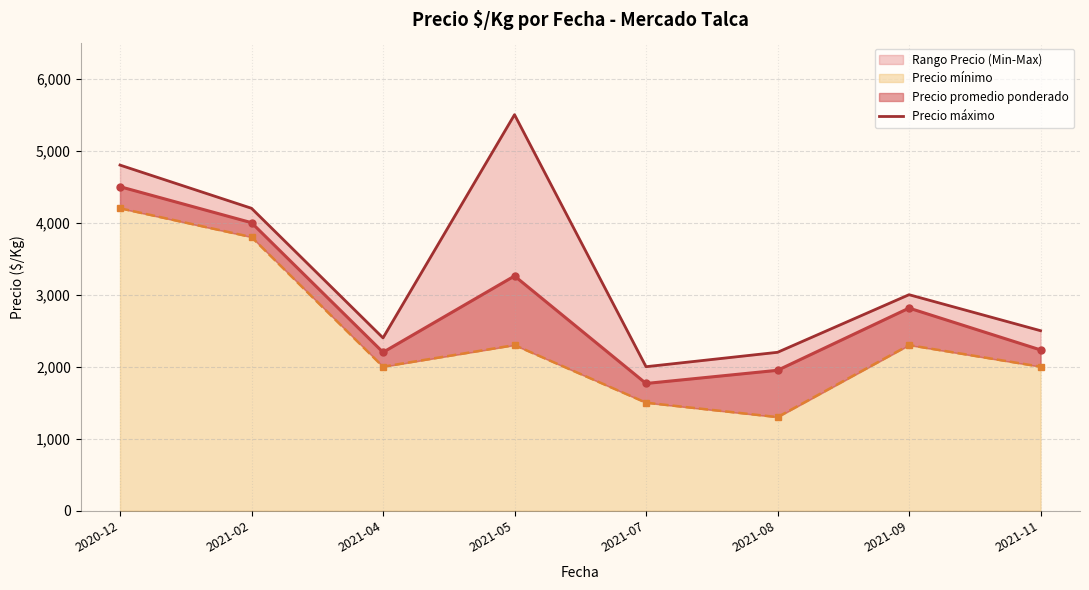

Reading left to right, transcribe all the data shown in this chart.

4800	4200	2400	5500	2000	2200	3000	2500